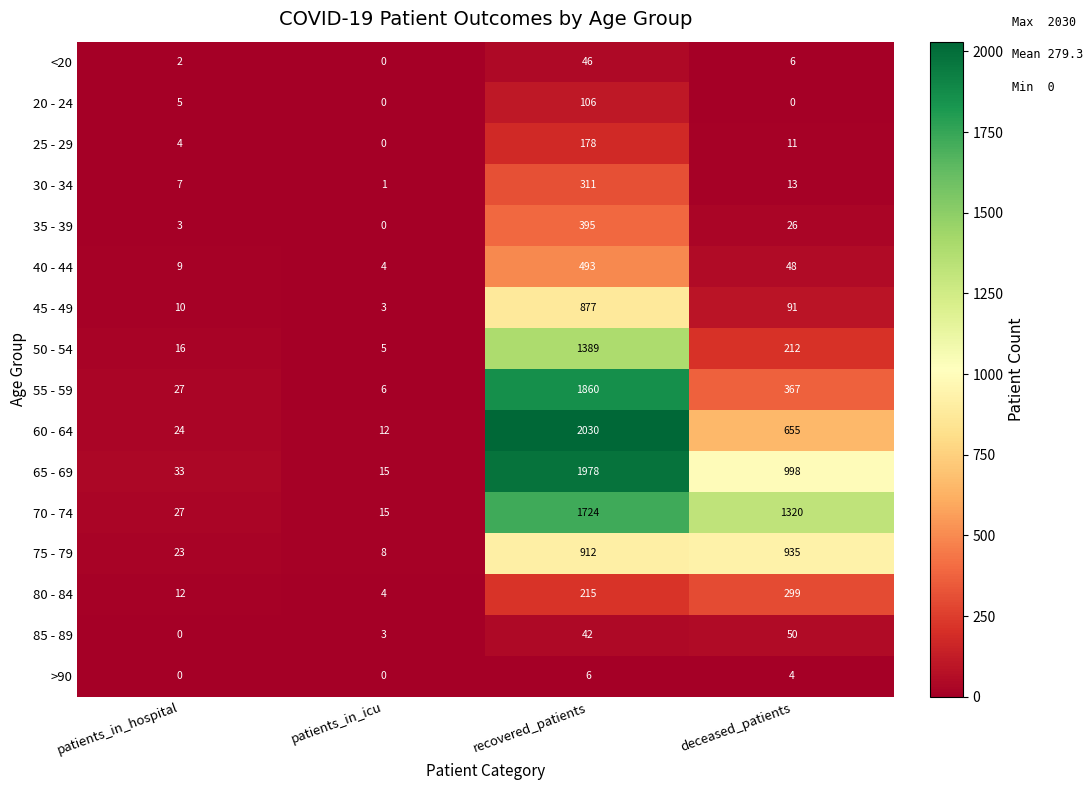

The 50 - 54 series shows 353 at recovered_patients. True or false?

False